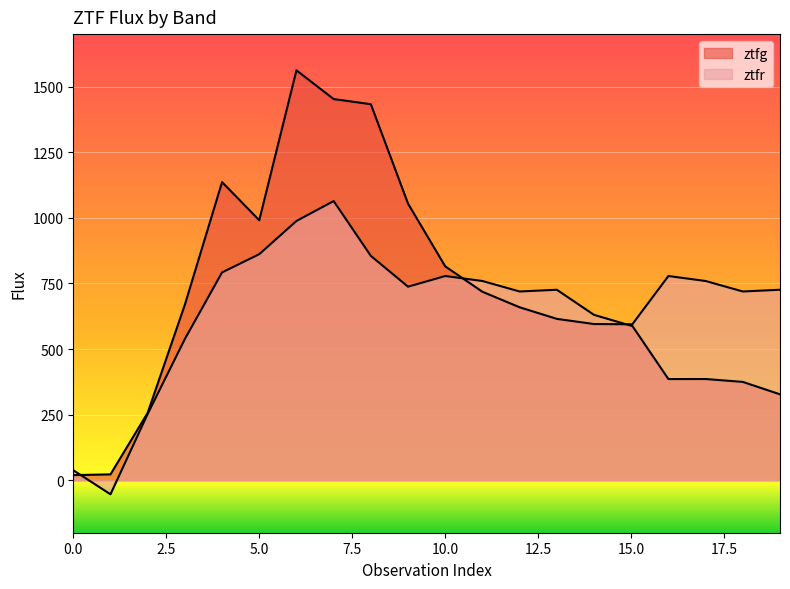

Is the value of ztfg at 8 greater than the value of ztfr at 15?

Yes